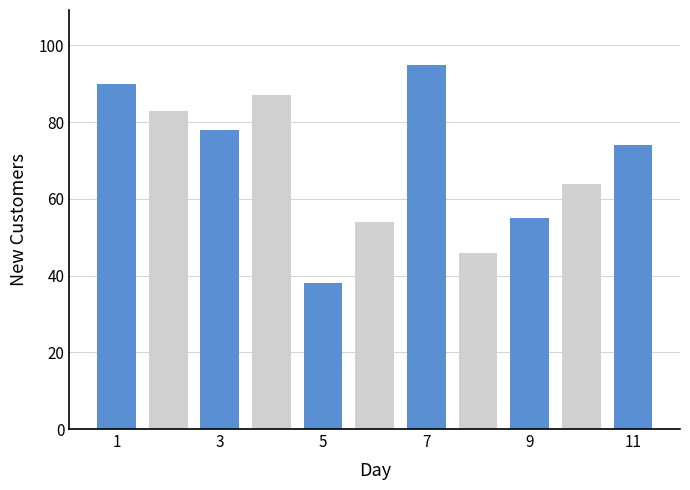

What is the maximum value shown in the chart?

95